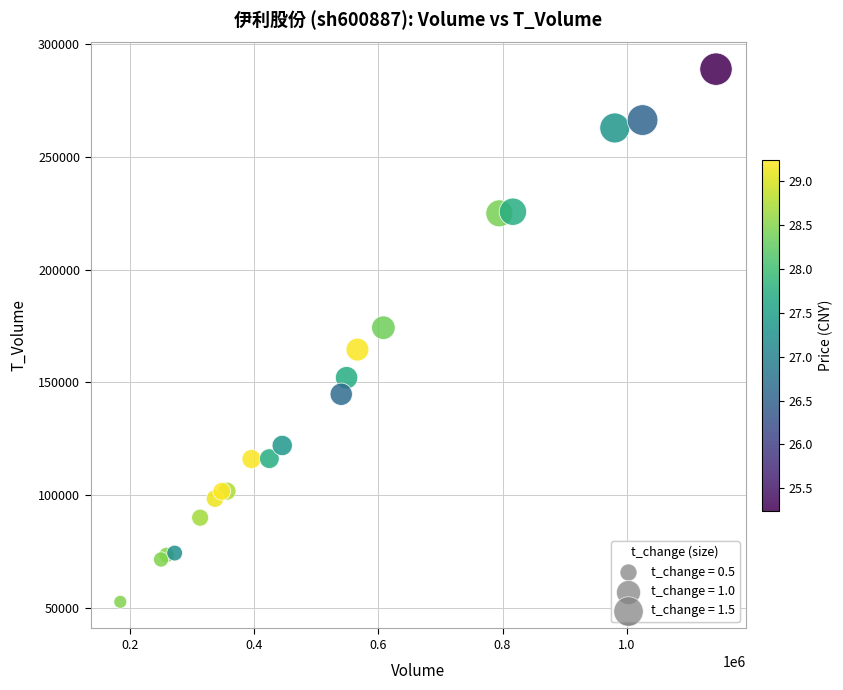

What Y value in the scatter plot is closest to 170755?

174209